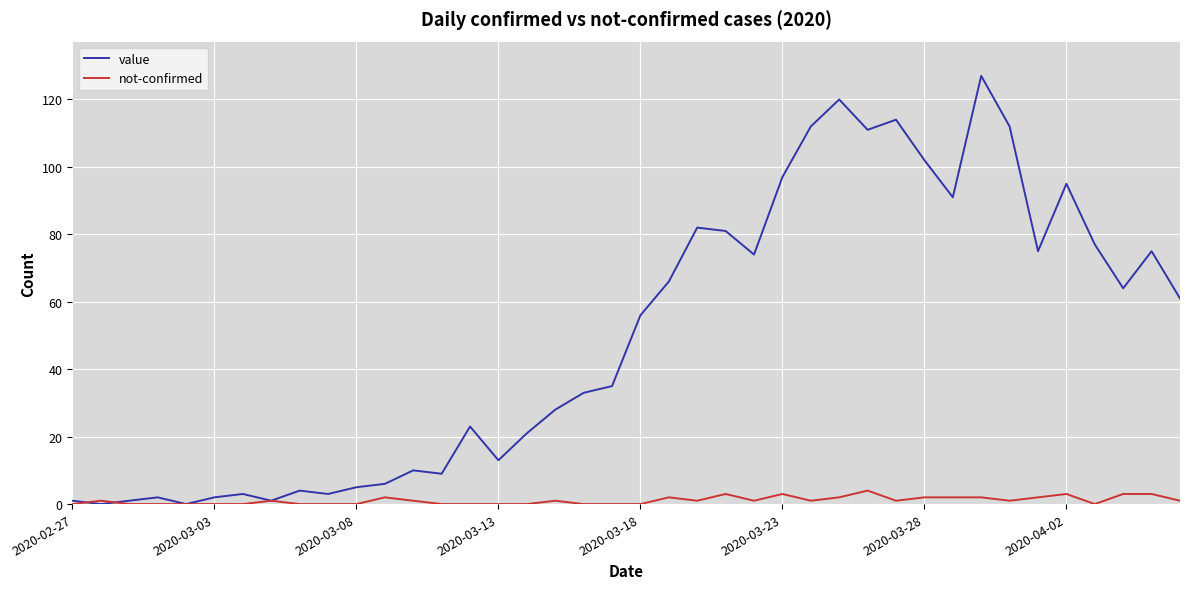

List the series in order of their overall mean, lowest first.

not-confirmed, value